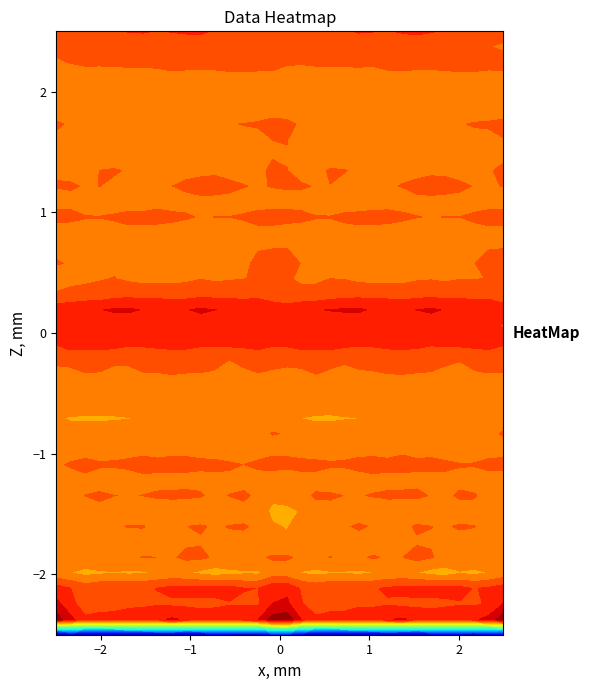

Reading left to right, list all the values displayed in this chart.

row_0: 0=-239.2	1=-221.1	2=-227.7	3=-228.7	4=-226.6	5=-224.9	6=-224.8	7=-223.7	8=-224.3	9=-226.9	10=-223.5	11=-219.7	12=-221.1	13=-222.4	14=-222.8	15=-204.1	16=-201.9	17=-221.0	18=-228.0	19=-228.7	20=-225.3	21=-224.9	22=-224.6	23=-223.1	24=-225.9	25=-226.2	26=-221.4	27=-220.1	28=-221.5	29=-223.0	30=-219.5	31=-220.8
row_1: 0=52.9	1=33.8	2=18.2	3=20.7	4=21.0	5=22.4	6=23.9	7=26.6	8=31.8	9=28.3	10=23.4	11=23.9	12=24.2	13=27.4	14=29.3	15=51.5	16=54.8	17=29.5	18=18.4	19=21.2	20=20.9	21=23.7	22=23.9	23=29.0	24=31.6	25=25.7	26=23.3	27=23.7	28=25.6	29=27.5	30=34.3	31=54.0
row_2: 0=34.1	1=20.2	2=5.8	3=7.4	4=9.0	5=11.8	6=12.3	7=13.6	8=12.3	9=11.5	10=11.2	11=11.7	12=14.0	13=13.4	14=13.2	15=30.1	16=33.2	17=16.4	18=5.4	19=8.2	20=9.7	21=12.6	22=12.5	23=13.6	24=11.3	25=11.6	26=11.1	27=12.6	28=14.0	29=12.9	30=16.7	31=30.0
row_3: 0=22.6	1=14.9	2=8.2	3=12.3	4=13.5	5=13.0	6=13.3	7=15.3	8=18.9	9=19.7	10=20.5	11=19.8	12=20.3	13=15.5	14=14.9	15=25.7	16=25.6	17=13.4	18=9.6	19=13.2	20=13.2	21=13.1	22=13.8	23=16.9	24=19.1	25=20.2	26=20.5	27=19.7	28=19.1	29=14.2	30=17.2	31=22.3
row_4: 0=-11.3	1=-15.3	2=-19.6	3=-17.5	4=-16.2	5=-17.4	6=-17.0	7=-13.5	8=-11.3	9=-13.5	10=-18.1	11=-21.9	12=-18.6	13=-17.4	14=-17.5	15=-8.7	16=-8.7	17=-16.2	18=-18.8	19=-16.7	20=-16.7	21=-17.8	22=-15.6	23=-12.3	24=-11.8	25=-14.9	26=-20.2	27=-21.8	28=-16.6	29=-18.6	30=-14.9	31=-10.2
row_5: 0=-0.9	1=-1.3	2=-3.7	3=-0.6	4=-0.7	5=-2.9	6=0.6	7=-0.1	8=-1.7	9=3.1	10=2.7	11=-1.9	12=-3.1	13=-2.0	14=-2.7	15=1.8	16=1.8	17=-2.6	18=-2.6	19=0.3	20=-2.0	21=-1.7	22=1.3	23=-1.6	24=-0.3	25=4.3	26=0.7	27=-3.2	28=-2.4	29=-2.8	30=-1.7	31=-0.3
row_6: 0=-11.6	1=-7.8	2=-6.2	3=-4.7	4=-3.1	5=-6.1	6=-7.8	7=-7.6	8=-6.2	9=-2.1	10=-1.1	11=-0.4	12=-2.9	13=-3.6	14=-3.6	15=-10.1	16=-12.6	17=-8.8	18=-5.5	19=-3.7	20=-3.9	21=-7.2	22=-7.6	23=-7.5	24=-4.6	25=-1.3	26=-0.7	27=-1.2	28=-3.8	29=-3.3	30=-5.5	31=-9.6
row_7: 0=-13.6	1=-7.7	2=-3.7	3=-2.2	4=-1.9	5=0.6	6=0.9	7=-4.9	8=-4.7	9=-0.2	10=1.1	11=-1.4	12=0.5	13=1.1	14=-2.4	15=-13.3	16=-16.0	17=-8.5	18=-2.9	19=-1.8	20=-1.7	21=2.3	22=-1.7	23=-5.4	24=-3.5	25=1.5	26=0.1	27=-1.0	28=1.1	29=0.3	30=-5.1	31=-10.6
row_8: 0=-10.2	1=-12.6	2=-7.5	3=-4.6	4=-7.1	5=-9.2	6=-9.2	7=-8.9	8=-9.0	9=-11.6	10=-9.8	11=-10.5	12=-7.7	13=-5.6	14=-5.1	15=-19.1	16=-19.4	17=-13.9	18=-5.5	19=-5.3	20=-8.0	21=-9.2	22=-9.3	23=-8.2	24=-10.6	25=-10.5	26=-10.0	27=-9.8	28=-6.9	29=-4.7	30=-8.2	31=-15.4
row_9: 0=-0.3	1=-4.0	2=0.2	3=2.9	4=0.2	5=-0.6	6=0.2	7=1.9	8=2.8	9=3.0	10=1.1	11=-3.1	12=0.3	13=3.2	14=-3.8	15=-10.9	16=-7.2	17=-4.5	18=1.8	19=2.2	20=-0.3	21=-0.7	22=0.9	23=2.5	24=2.9	25=3.0	26=-0.8	27=-3.0	28=2.4	29=1.4	30=-6.9	31=-8.3
row_10: 0=-13.8	1=-9.5	2=-5.0	3=-8.7	4=-12.7	5=-12.3	6=-6.3	7=-4.9	8=-5.9	9=-4.7	10=-3.3	11=-3.5	12=-3.5	13=-6.9	14=-9.0	15=-11.4	16=-11.2	17=-7.5	18=-5.7	19=-10.5	20=-13.2	21=-10.0	22=-5.2	23=-5.3	24=-5.6	25=-4.0	26=-3.2	27=-3.7	28=-4.3	29=-7.8	30=-9.7	31=-9.2
row_11: 0=-3.6	1=2.5	2=6.0	3=2.5	4=3.1	5=5.5	6=8.7	7=5.4	8=5.8	9=4.8	10=2.2	11=3.1	12=2.2	13=-0.1	14=4.6	15=7.1	16=4.7	17=5.7	18=4.4	19=2.6	20=3.5	21=7.5	22=7.6	23=4.9	24=6.4	25=3.3	26=2.8	27=2.8	28=0.9	29=1.3	30=6.2	31=5.2
row_12: 0=-10.2	1=-11.7	2=-9.5	3=-10.2	4=-9.8	5=-9.3	6=-7.4	7=-7.6	8=-5.2	9=-4.5	10=-3.6	11=-6.4	12=-10.6	13=-11.6	14=-11.1	15=-6.1	16=-4.4	17=-9.5	18=-9.6	19=-10.3	20=-9.4	21=-8.8	22=-7.1	23=-7.4	24=-4.0	25=-4.9	26=-3.6	27=-8.3	28=-11.4	29=-11.4	30=-10.1	31=-6.3
row_13: 0=-9.9	1=-10.2	2=-8.4	3=-8.0	4=-8.0	5=-8.1	6=-3.3	7=-1.0	8=-3.3	9=-5.0	10=-5.4	11=-4.6	12=-8.3	13=-9.0	14=-5.0	15=0.7	16=-0.7	17=-7.9	18=-8.2	19=-8.0	20=-8.2	21=-6.9	22=-1.9	23=-1.8	24=-3.6	25=-5.7	26=-5.1	27=-5.2	28=-10.0	29=-7.0	30=-3.3	31=1.3
row_14: 0=-13.5	1=-16.3	2=-16.9	3=-17.0	4=-16.4	5=-15.6	6=-14.1	7=-9.8	8=-8.0	9=-11.3	10=-15.1	11=-14.6	12=-13.3	13=-13.2	14=-8.9	15=-5.8	16=-8.6	17=-15.2	18=-17.1	19=-17.1	20=-15.9	21=-15.3	22=-13.2	23=-8.2	24=-8.6	25=-13.4	26=-15.4	27=-13.8	28=-14.0	29=-11.0	30=-7.9	31=-6.3
row_15: 0=-0.9	1=-5.1	2=-4.8	3=-6.6	4=-6.8	5=-4.8	6=-6.6	7=-5.7	8=-1.6	9=-4.7	10=-6.9	11=-7.0	12=-2.9	13=-3.8	14=-4.5	15=-2.5	16=-1.2	17=-4.8	18=-5.0	19=-7.5	20=-5.8	21=-4.7	22=-8.1	23=-3.2	24=-2.2	25=-5.8	26=-7.7	27=-5.2	28=-3.2	29=-3.9	30=-4.3	31=-1.6
row_16: 0=-9.3	1=-11.0	2=-9.4	3=-9.8	4=-11.5	5=-11.1	6=-8.7	7=-8.5	8=-9.5	9=-10.9	10=-7.9	11=-8.0	12=-6.8	13=-9.1	14=-13.3	15=-14.2	16=-13.4	17=-10.4	18=-9.2	19=-10.7	20=-11.7	21=-9.9	22=-9.2	23=-8.2	24=-10.5	25=-10.0	26=-7.6	27=-7.5	28=-7.5	29=-10.7	30=-13.3	31=-10.6
row_17: 0=-4.9	1=-3.9	2=0.9	3=0.1	4=-3.3	5=-2.5	6=0.2	7=0.4	8=2.1	9=1.0	10=0.3	11=-0.3	12=-3.4	13=-1.7	14=0.6	15=-1.0	16=-3.4	17=-2.4	18=1.7	19=-1.5	20=-3.6	21=-1.0	22=-0.4	23=1.2	24=2.2	25=0.7	26=-0.0	27=-1.2	28=-3.5	29=-0.6	30=1.0	31=0.9
row_18: 0=7.6	1=9.5	2=6.8	3=6.1	4=5.4	5=3.7	6=8.0	7=7.7	8=8.1	9=5.9	10=2.7	11=2.1	12=1.0	13=4.6	14=7.7	15=5.4	16=7.6	17=8.5	18=6.3	19=6.5	20=4.0	21=5.3	22=7.8	23=8.0	24=7.8	25=4.8	26=1.9	27=1.9	28=1.8	29=5.8	30=7.8	31=5.2
row_19: 0=17.9	1=23.0	2=24.4	3=26.6	4=25.1	5=21.0	6=19.4	7=21.7	8=23.6	9=25.7	10=22.6	11=22.0	12=23.9	13=23.7	14=24.6	15=20.3	16=19.7	17=23.5	18=25.3	19=26.5	20=23.6	21=20.0	22=19.6	23=22.9	24=24.2	25=25.5	26=21.3	27=23.2	28=23.6	29=23.7	30=24.2	31=19.6
row_20: 0=16.7	1=21.0	2=23.7	3=23.7	4=22.3	5=20.2	6=18.4	7=20.6	8=21.3	9=22.9	10=23.5	11=19.9	12=20.2	13=19.1	14=20.4	15=15.6	16=15.4	17=22.1	18=23.8	19=23.5	20=21.5	21=19.6	22=18.5	23=21.2	24=21.5	25=23.6	26=22.3	27=19.5	28=20.1	29=18.9	30=19.8	31=13.7
row_21: 0=24.2	1=26.5	2=29.4	3=29.5	4=31.5	5=32.3	6=29.3	7=27.9	8=29.1	9=29.4	10=32.0	11=30.1	12=29.3	13=29.4	14=28.2	15=24.6	16=23.3	17=27.6	18=29.3	19=30.5	20=31.6	21=32.2	22=27.9	23=28.3	24=29.1	25=30.1	26=32.2	27=28.9	28=29.9	29=28.7	30=26.9	31=22.3
row_22: 0=0.9	1=2.1	2=3.9	3=5.0	4=9.1	5=10.2	6=9.3	7=10.2	8=7.8	9=8.6	10=10.6	11=10.1	12=9.3	13=8.4	14=10.0	15=5.7	16=1.6	17=2.8	18=3.8	19=7.1	20=9.5	21=9.9	22=9.7	23=9.3	24=7.5	25=9.4	26=10.8	27=9.7	28=9.0	29=8.7	30=9.3	31=5.3
row_23: 0=-4.3	1=-2.2	2=-2.1	3=-0.9	4=0.5	5=-2.2	6=-4.3	7=-3.7	8=-3.6	9=-2.8	10=-0.2	11=-2.2	12=-1.1	13=-0.1	14=0.4	15=1.1	16=1.2	17=-1.7	18=-2.0	19=0.1	20=-0.5	21=-3.3	22=-4.0	23=-3.9	24=-3.6	25=-1.4	26=-0.8	27=-2.3	28=-0.3	29=-0.1	30=0.0	31=0.3
row_24: 0=0.4	1=-0.4	2=-2.4	3=-2.7	4=-3.3	5=-7.5	6=-7.6	7=-4.1	8=-2.5	9=-3.2	10=-4.7	11=-2.5	12=-3.9	13=-2.1	14=2.2	15=3.6	16=3.5	17=-0.3	18=-2.9	19=-2.4	20=-5.1	21=-8.0	22=-6.0	23=-3.4	24=-2.4	25=-4.1	26=-3.8	27=-2.7	28=-3.9	29=-0.1	30=2.5	31=6.0
row_25: 0=-1.2	1=-2.9	2=-5.0	3=-6.4	4=-7.5	5=-8.4	6=-5.2	7=-1.9	8=-5.1	9=-4.0	10=-2.0	11=-0.7	12=-4.2	13=-2.5	14=-0.7	15=-0.3	16=-0.0	17=-2.8	18=-5.6	19=-6.9	20=-7.9	21=-7.7	22=-3.2	23=-2.9	24=-5.3	25=-3.2	26=-0.8	27=-2.2	28=-4.1	29=-1.6	30=-0.4	31=-0.3
row_26: 0=-6.5	1=-7.8	2=-7.8	3=-8.5	4=-8.8	5=-5.4	6=-5.2	7=-6.5	8=-6.6	9=-8.6	10=-6.5	11=-5.7	12=-8.9	13=-6.7	14=-5.6	15=-7.0	16=-7.3	17=-7.2	18=-7.2	19=-9.6	20=-7.3	21=-5.0	22=-5.4	23=-6.5	24=-7.6	25=-8.2	26=-5.4	27=-7.2	28=-8.3	29=-6.2	30=-5.9	31=-7.3
row_27: 0=3.8	1=3.7	2=1.0	3=0.7	4=3.0	5=5.6	6=4.5	7=5.5	8=3.5	9=1.6	10=-1.1	11=0.2	12=0.1	13=1.8	14=6.4	15=8.1	16=5.3	17=3.5	18=0.9	19=1.0	20=4.4	21=5.0	22=5.2	23=4.9	24=2.7	25=0.4	26=-0.6	27=0.3	28=0.1	29=3.4	30=7.8	31=8.0
row_28: 0=-4.0	1=-4.2	2=-10.0	3=-14.7	4=-12.5	5=-10.3	6=-8.7	7=-5.3	8=-6.3	9=-4.7	10=-5.3	11=-4.7	12=-4.1	13=-6.6	14=-8.8	15=-8.6	16=-5.5	17=-5.1	18=-11.9	19=-14.6	20=-11.6	21=-10.0	22=-7.0	23=-5.7	24=-6.1	25=-4.6	26=-5.3	27=-4.5	28=-4.6	29=-7.8	30=-8.9	31=-8.8
row_29: 0=0.6	1=1.6	2=-1.1	3=0.1	4=-2.6	5=-5.0	6=-5.0	7=-2.6	8=-0.3	9=3.0	10=7.9	11=6.5	12=3.3	13=0.8	14=-2.1	15=1.0	16=1.6	17=1.4	18=-0.7	19=-0.2	20=-4.4	21=-4.9	22=-4.4	23=-1.5	24=0.5	25=4.9	26=8.3	27=5.0	28=2.8	29=-0.8	30=-1.6	31=0.4
row_30: 0=-1.0	1=-4.4	2=-5.8	3=0.1	4=1.4	5=-1.4	6=-5.2	7=-5.3	8=-2.7	9=-4.5	10=-5.6	11=-3.0	12=-4.9	13=-6.3	14=-3.7	15=2.9	16=0.2	17=-4.8	18=-3.7	19=1.4	20=0.7	21=-2.7	22=-6.3	23=-3.8	24=-2.8	25=-6.0	26=-4.2	27=-3.2	28=-5.8	29=-5.6	30=-1.8	31=3.9
row_31: 0=-2.6	1=-6.0	2=-9.7	3=-9.3	4=-8.9	5=-6.7	6=-3.4	7=-2.5	8=-3.9	9=-4.8	10=-2.9	11=-6.9	12=-7.2	13=-3.1	14=-1.6	15=-1.2	16=-0.8	17=-6.8	18=-9.2	19=-9.6	20=-8.1	21=-5.7	22=-2.9	23=-2.6	24=-4.7	25=-4.0	26=-3.9	27=-8.0	28=-5.3	29=-2.0	30=-2.5	31=-4.5
row_32: 0=-3.0	1=-6.0	2=-12.6	3=-13.6	4=-8.5	5=-4.1	6=-8.6	7=-9.1	8=-7.2	9=-10.6	10=-10.5	11=-9.1	12=-8.3	13=-4.8	14=-3.9	15=0.0	16=0.4	17=-7.2	18=-13.4	19=-12.6	20=-5.8	21=-5.7	22=-9.6	23=-7.8	24=-8.1	25=-11.2	26=-10.2	27=-8.9	28=-7.3	29=-4.0	30=-3.6	31=-0.6
row_33: 0=1.9	1=-1.7	2=-5.7	3=-5.3	4=-1.7	5=-2.6	6=-3.9	7=-6.6	8=-3.4	9=-6.6	10=-7.8	11=-2.0	12=-0.8	13=0.4	14=1.3	15=4.6	16=3.1	17=-2.0	18=-6.4	19=-3.4	20=-1.9	21=-2.9	22=-5.6	23=-5.5	24=-3.6	25=-8.2	26=-6.1	27=-0.8	28=-0.9	29=1.1	30=1.7	31=3.3
row_34: 0=-7.4	1=-6.6	2=-7.1	3=-7.8	4=-10.5	5=-11.1	6=-12.1	7=-11.4	8=-6.0	9=-4.6	10=-4.6	11=-5.9	12=-8.5	13=-8.4	14=-6.9	15=-7.0	16=-7.2	17=-6.0	18=-7.3	19=-8.8	20=-11.0	21=-11.3	22=-12.9	23=-9.3	24=-4.5	25=-5.0	26=-4.6	27=-6.9	28=-8.4	29=-8.0	30=-6.9	31=-7.0
row_35: 0=-1.5	1=-4.2	2=-8.6	3=-9.6	4=-10.5	5=-11.9	6=-11.7	7=-8.9	8=-7.3	9=-7.3	10=-3.5	11=-6.8	12=-12.3	13=-10.1	14=-9.4	15=-8.3	16=-2.4	17=-5.5	18=-9.5	19=-9.8	20=-10.9	21=-12.2	22=-11.4	23=-7.4	24=-7.7	25=-6.0	26=-3.3	27=-9.4	28=-11.9	29=-9.1	30=-10.8	31=-9.7
row_36: 0=-6.5	1=-8.5	2=-10.4	3=-11.6	4=-10.1	5=-9.4	6=-8.0	7=-6.8	8=-8.1	9=-11.2	10=-9.1	11=-10.5	12=-8.8	13=-6.7	14=-6.2	15=-5.7	16=-5.8	17=-9.2	18=-11.1	19=-11.3	20=-9.6	21=-9.0	22=-7.9	23=-6.3	24=-9.7	25=-10.8	26=-9.0	27=-10.4	28=-7.8	29=-6.0	30=-7.2	31=-5.3
row_37: 0=-2.0	1=0.6	2=3.5	3=3.6	4=3.6	5=4.6	6=3.6	7=4.4	8=10.0	9=11.0	10=8.6	11=9.9	12=13.1	13=10.0	14=7.9	15=7.1	16=1.5	17=1.6	18=3.8	19=3.6	20=4.0	21=4.2	22=3.0	23=6.6	24=11.2	25=9.9	26=8.4	27=11.5	28=12.6	29=9.0	30=7.0	31=6.2
row_38: 0=4.0	1=3.9	2=4.5	3=6.3	4=8.3	5=5.3	6=4.8	7=5.4	8=5.7	9=7.6	10=8.3	11=5.6	12=6.3	13=3.4	14=1.7	15=-0.2	16=0.9	17=3.1	18=4.7	19=7.8	20=7.2	21=4.5	22=5.0	23=5.5	24=6.2	25=8.3	26=7.3	27=5.8	28=5.6	29=2.6	30=0.3	31=-2.2
row_39: 0=4.7	1=10.0	2=13.3	3=12.1	4=12.1	5=15.7	6=16.3	7=14.2	8=15.7	9=16.6	10=17.0	11=13.7	12=12.8	13=12.2	14=9.2	15=5.2	16=5.9	17=10.4	18=13.1	19=11.7	20=13.3	21=16.4	22=15.4	23=14.5	24=16.2	25=17.1	26=15.7	27=13.4	28=12.3	29=11.8	30=7.7	31=5.5